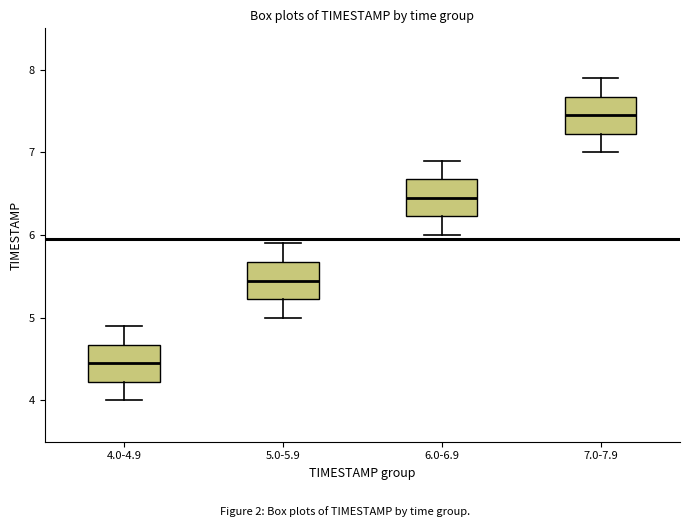

Reading left to right, read every box against the y-axis: the position of its median line, the range the box covers, and the ends of its whiskers. The values are not printed on the chart, so give them approximately, as read against the axis.

4.0-4.9: median 4.5, box 4.2 to 4.7, whiskers 4.0 to 4.9
5.0-5.9: median 5.5, box 5.2 to 5.7, whiskers 5.0 to 5.9
6.0-6.9: median 6.5, box 6.2 to 6.7, whiskers 6.0 to 6.9
7.0-7.9: median 7.5, box 7.2 to 7.7, whiskers 7.0 to 7.9